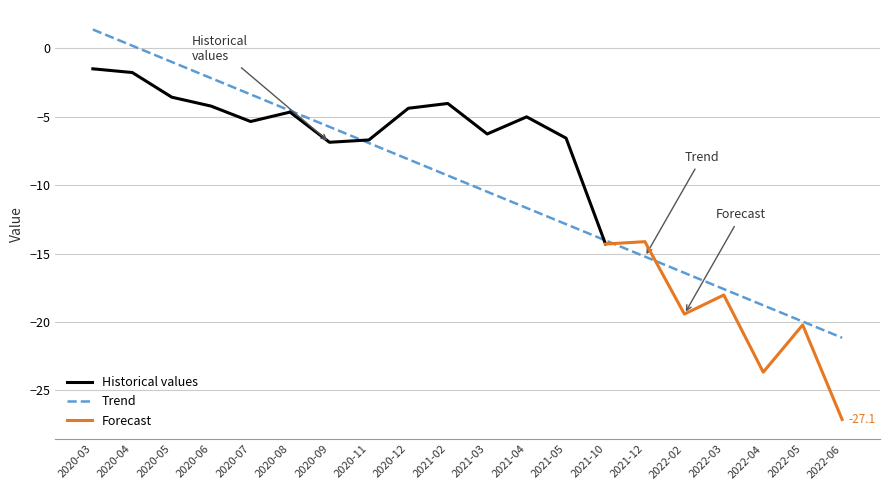

True or false: there are more than 1 points higher than both neighbors.

True